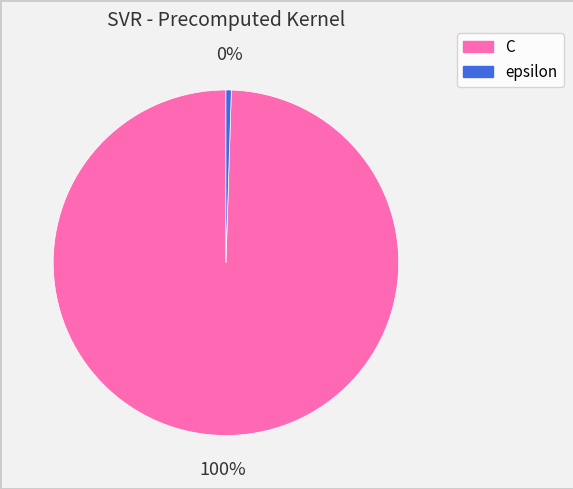

Do epsilon and C together represent more than half of the pie?

Yes